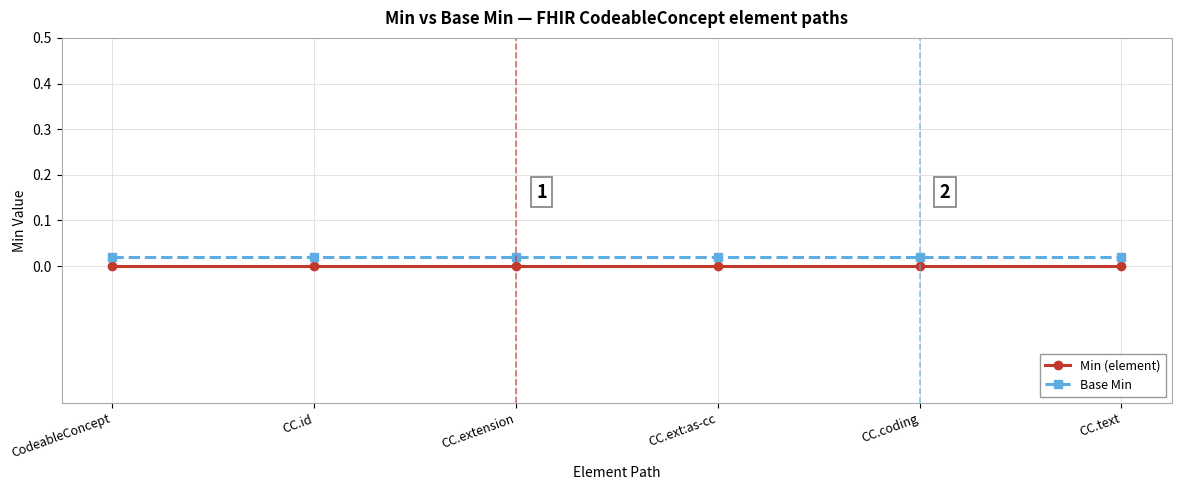

Where is Min (element) nearest to the value 0?

CodeableConcept